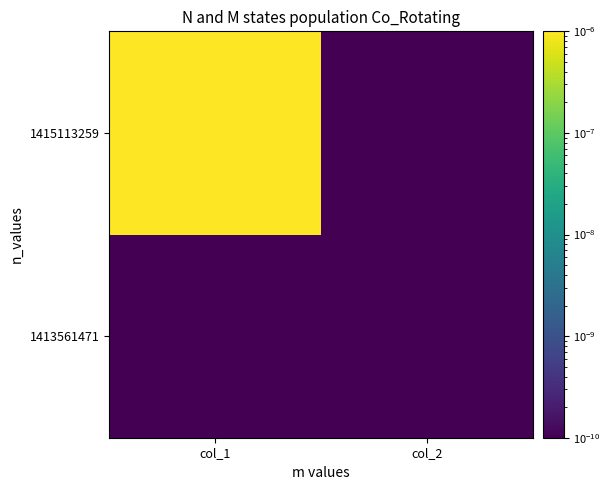

At how many categories does at least one series exceed 0?

2